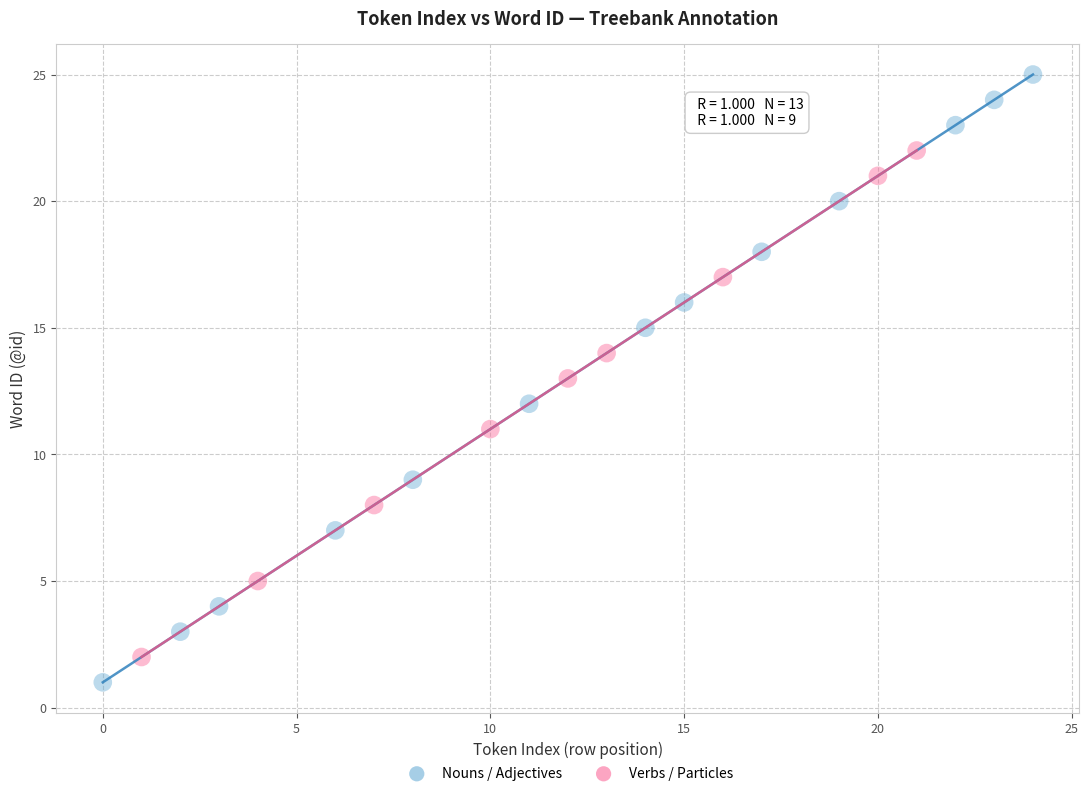

Which series has the largest Y range (max minus min)?

Nouns / Adjectives